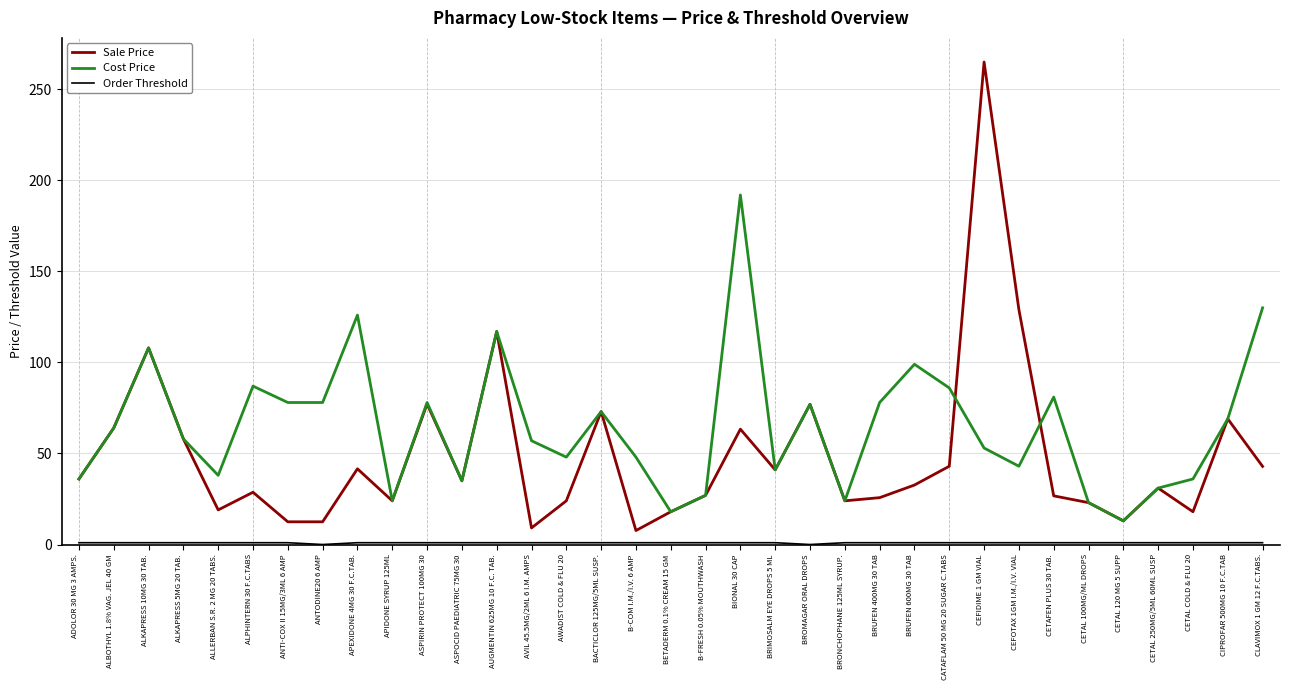

Where is Sale Price nearest to the value 136?

CEFOTAX 1GM I.M./I.V. VIAL